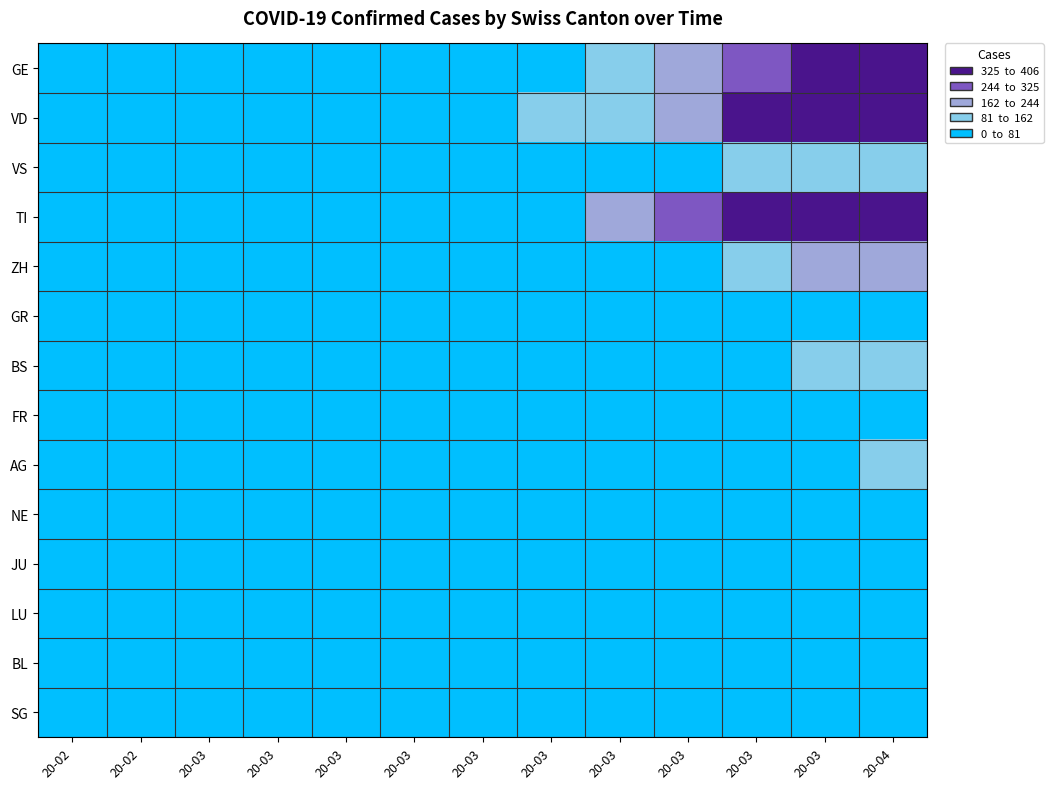

What is the total value across all series at 20-03?

13